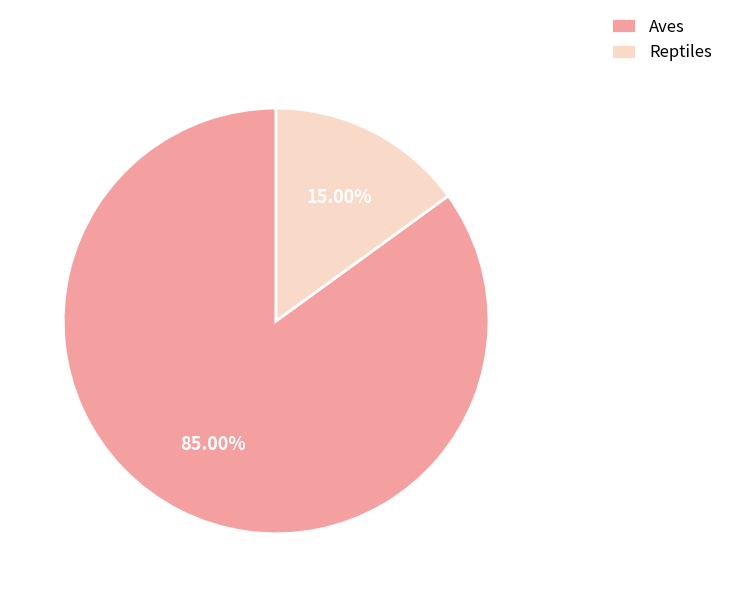

To the nearest percent, what is the difference between the largest and smallest slice percentages?

70%